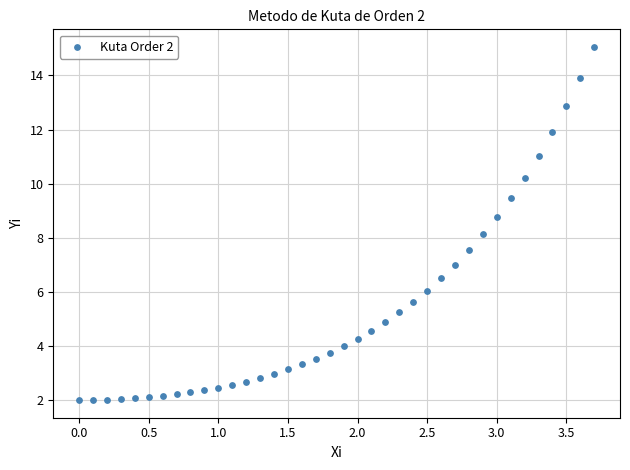

What is the range of Y values (max minus min)?

13.1